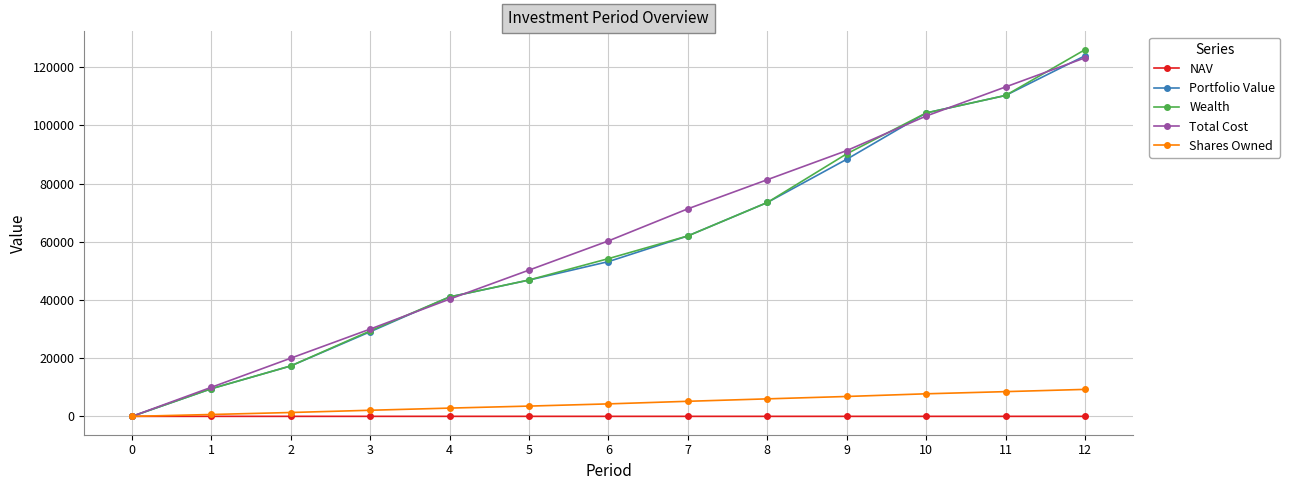

Is this an area chart (filled region under the line)?

No